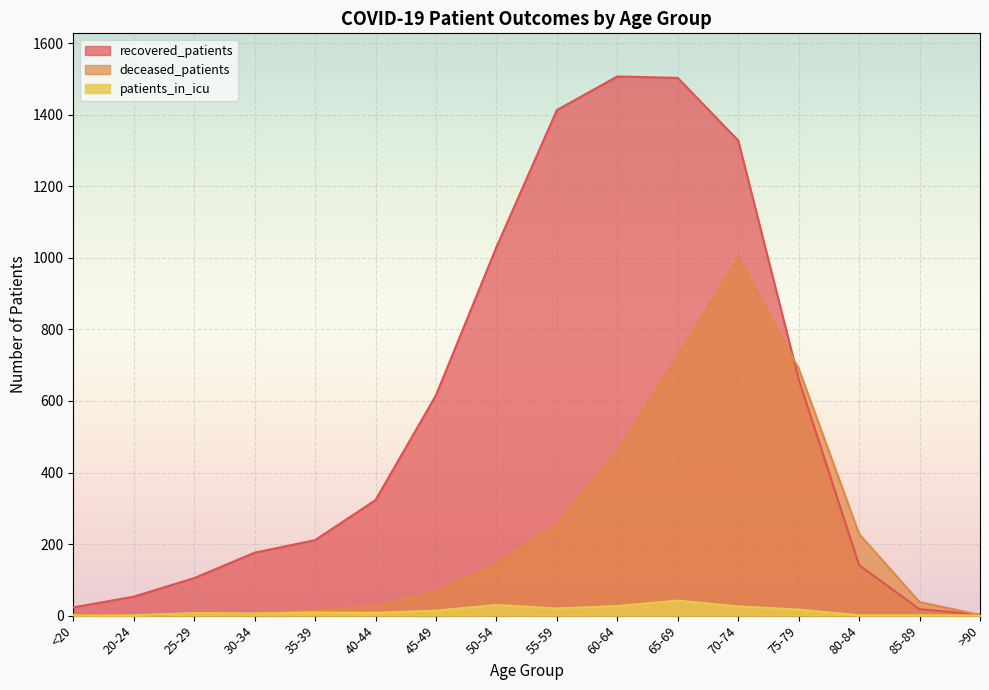

True or false: patients_in_icu and deceased_patients intersect in this chart.

True